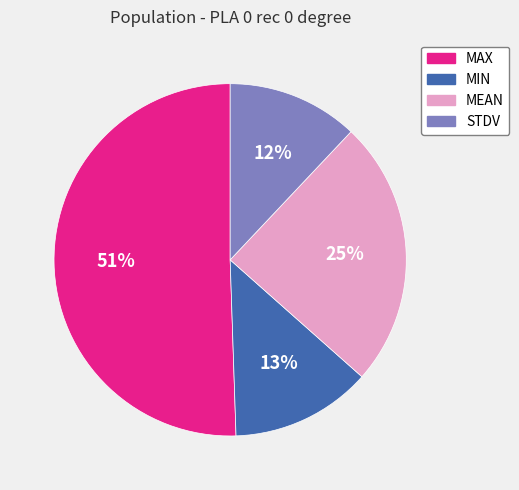

Is it true that STDV is 12% of the pie?

True